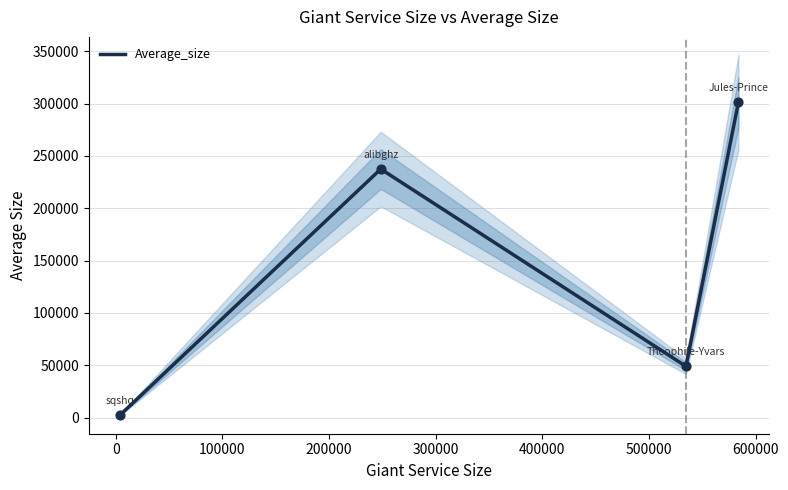

How many interior local valleys does the Average_size series have?

1